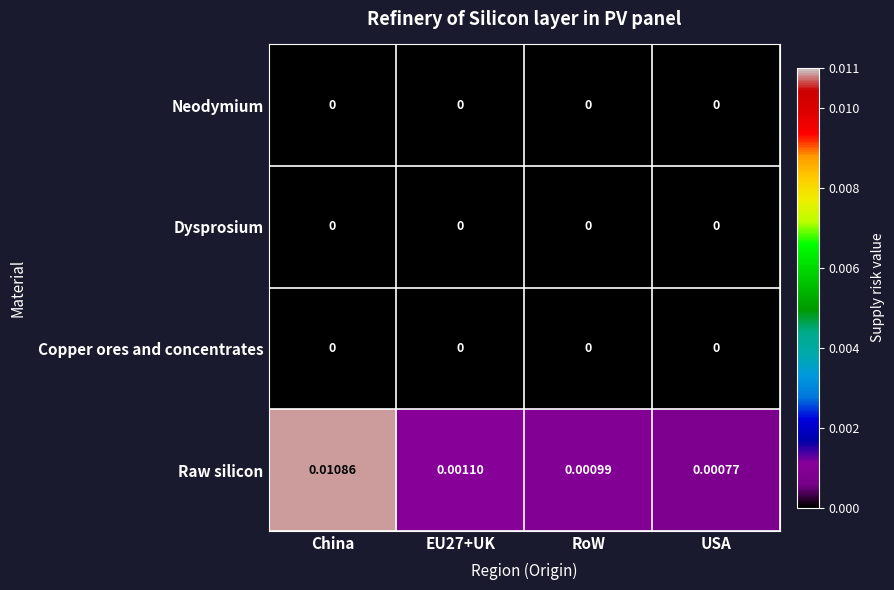

How many data points does each series have?

4